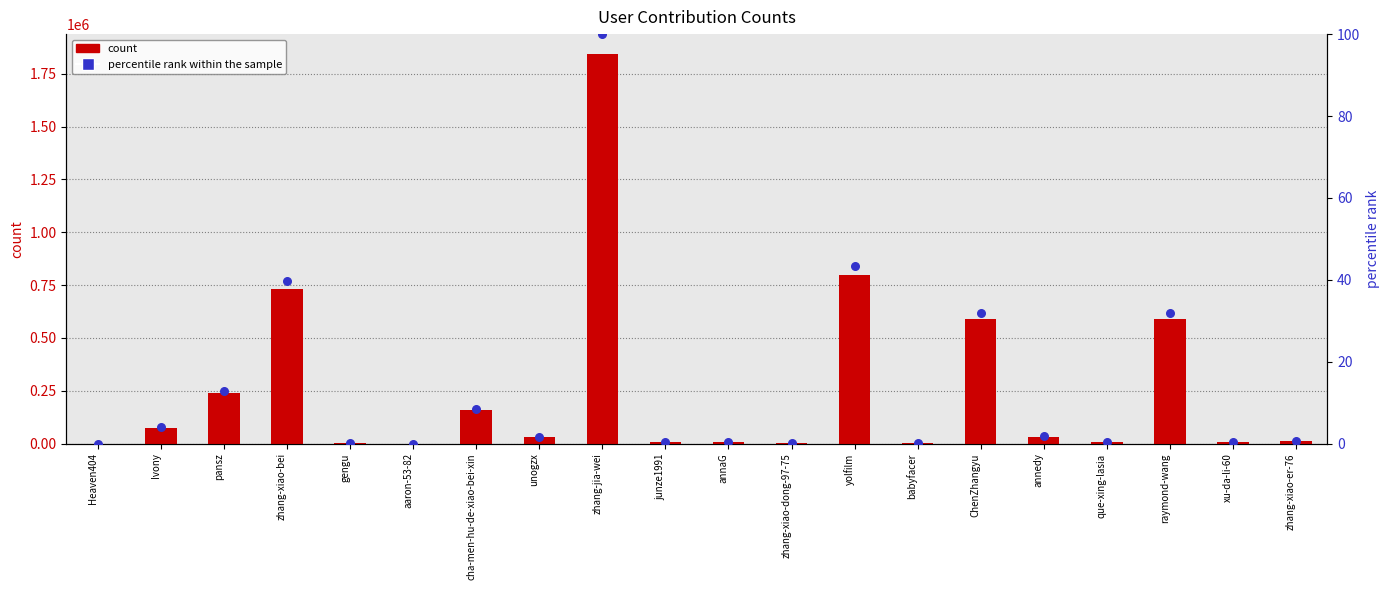

Which series reaches the minimum Y coordinate?

percentile rank within the sample